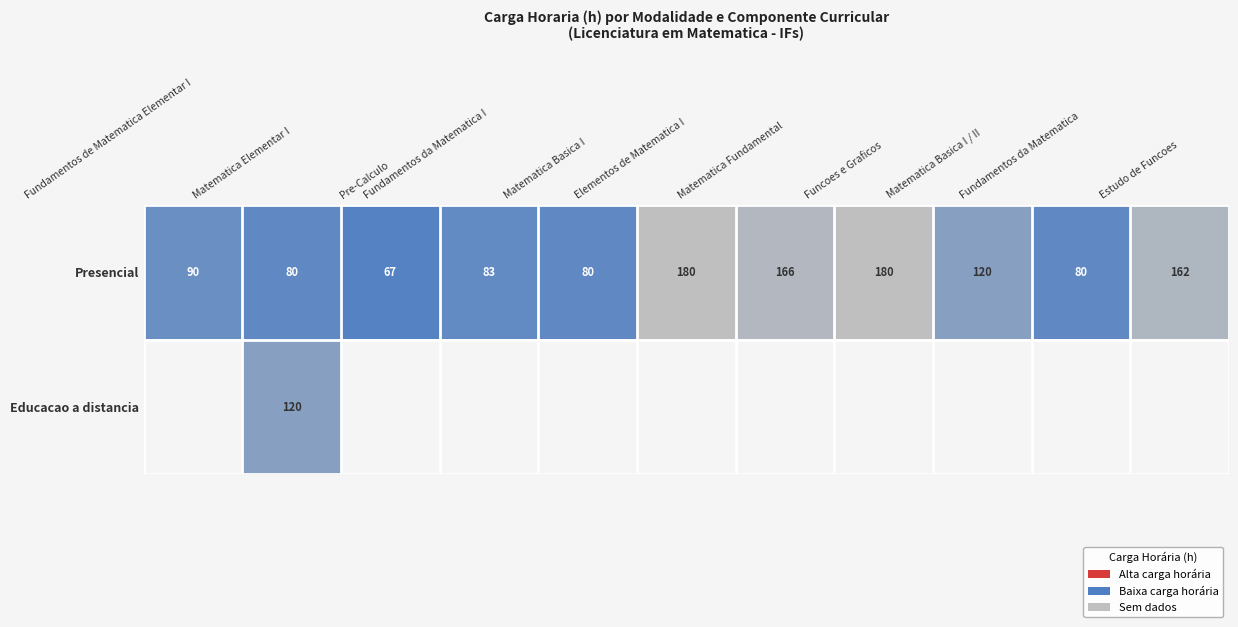

At which label is Presencial closest to 123?

Matematica Basica I / II